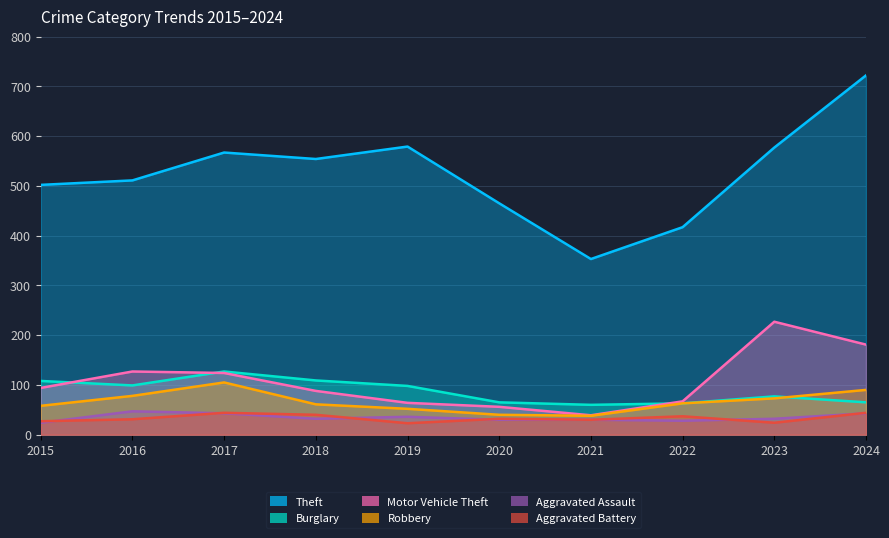

At how many categories does at least one series exceed 203?

10